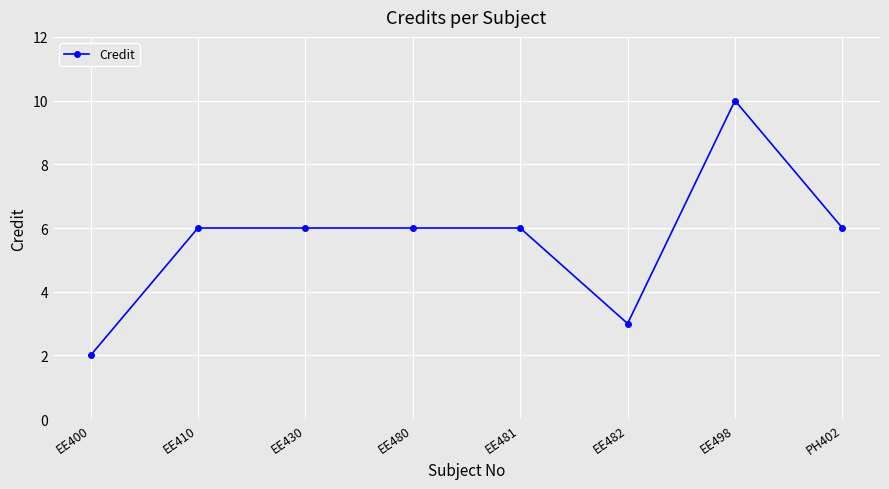

How many values are between 6 and 7?

5